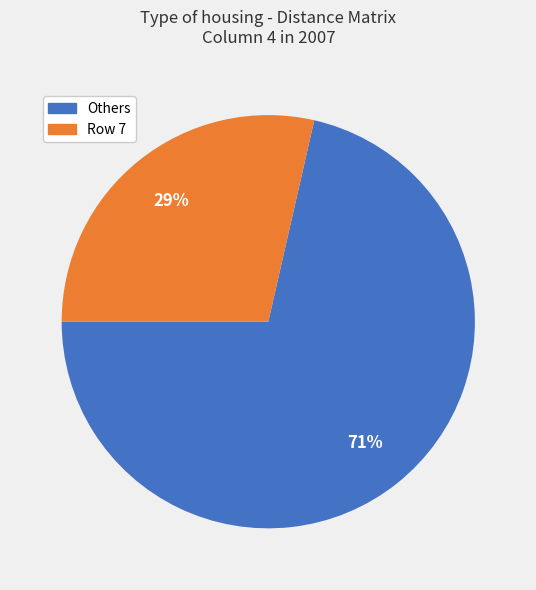

To the nearest percent, what is the average slice percentage?

50%